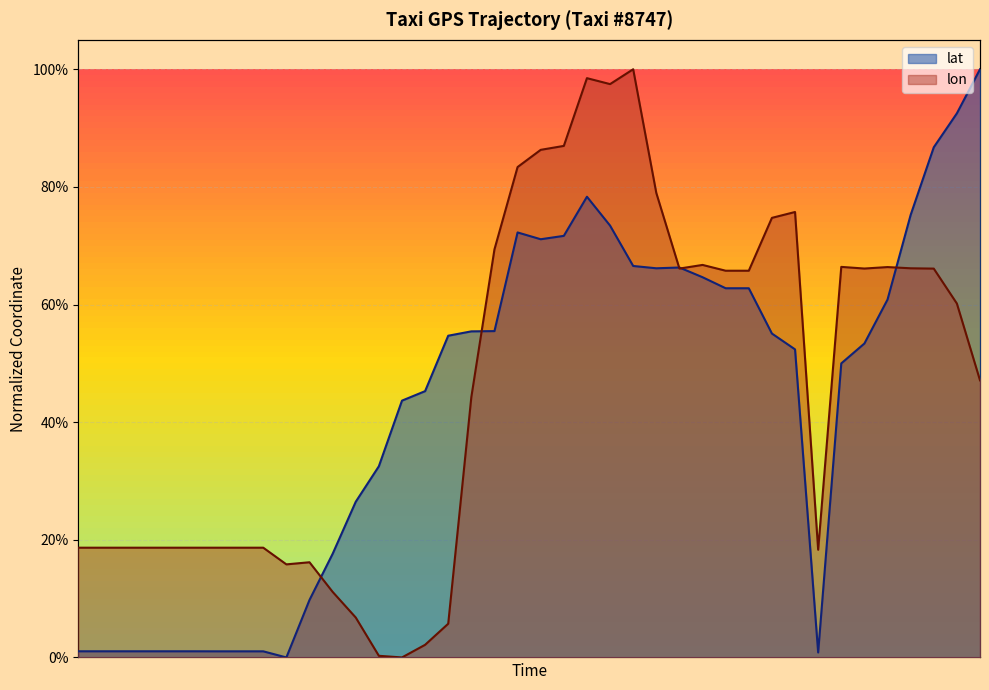

What is the sum of all lat values?

17.3